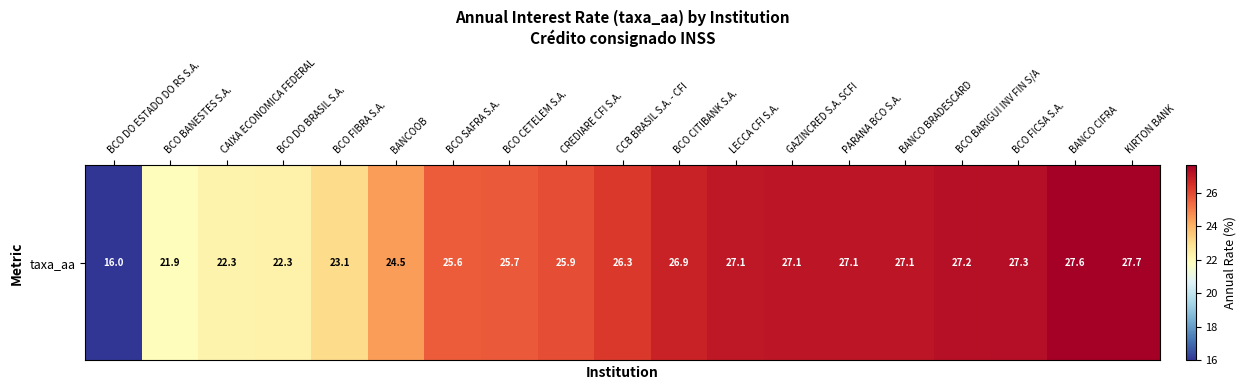

List the labels in order of value, largest first.

KIRTON BANK, BANCO CIFRA, BCO FICSA S.A., BCO BARIGUI INV FIN S/A, BANCO BRADESCARD, PARANA BCO S.A., GAZINCRED S.A. SCFI, LECCA CFI S.A., BCO CITIBANK S.A., CCB BRASIL S.A. - CFI, CREDIARE CFI S.A., BCO CETELEM S.A., BCO SAFRA S.A., BANCOOB, BCO FIBRA S.A., BCO DO BRASIL S.A., CAIXA ECONOMICA FEDERAL, BCO BANESTES S.A., BCO DO ESTADO DO RS S.A.